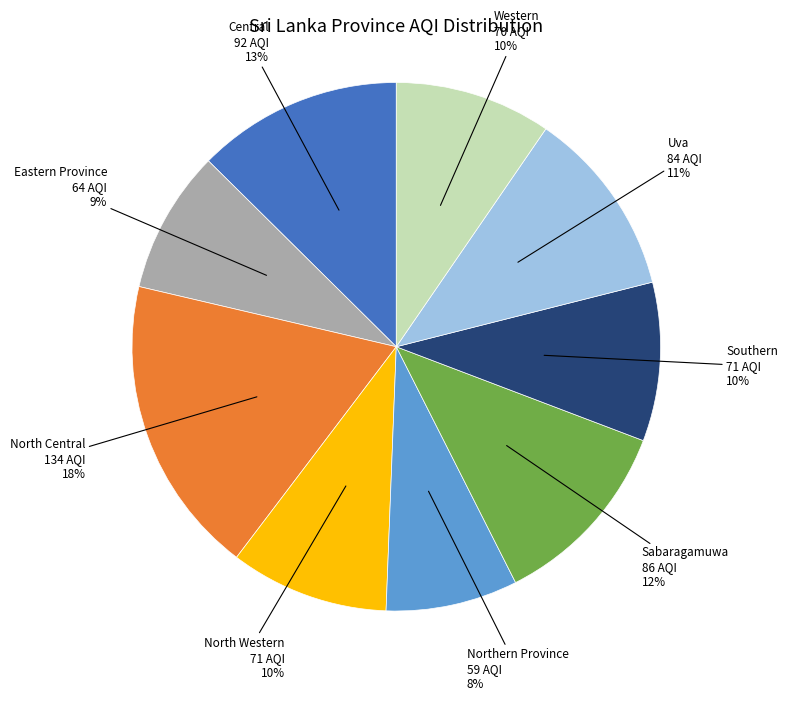

Is Western the majority of the pie?

No